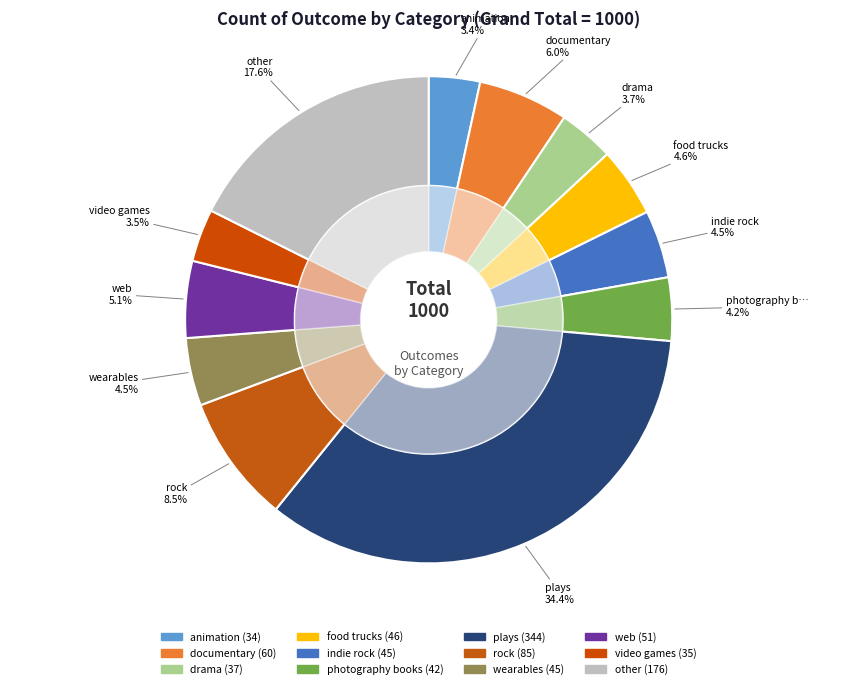

What is the ratio of the value at rock to the value at documentary?

1.4